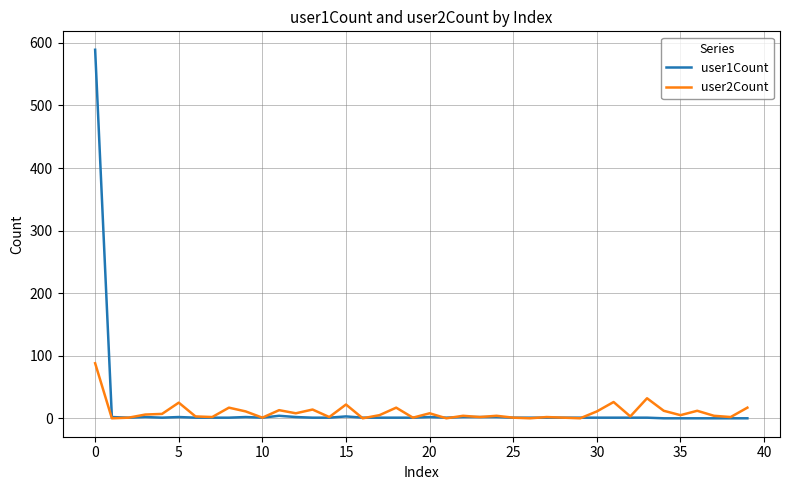

What is the greatest value displayed?

589